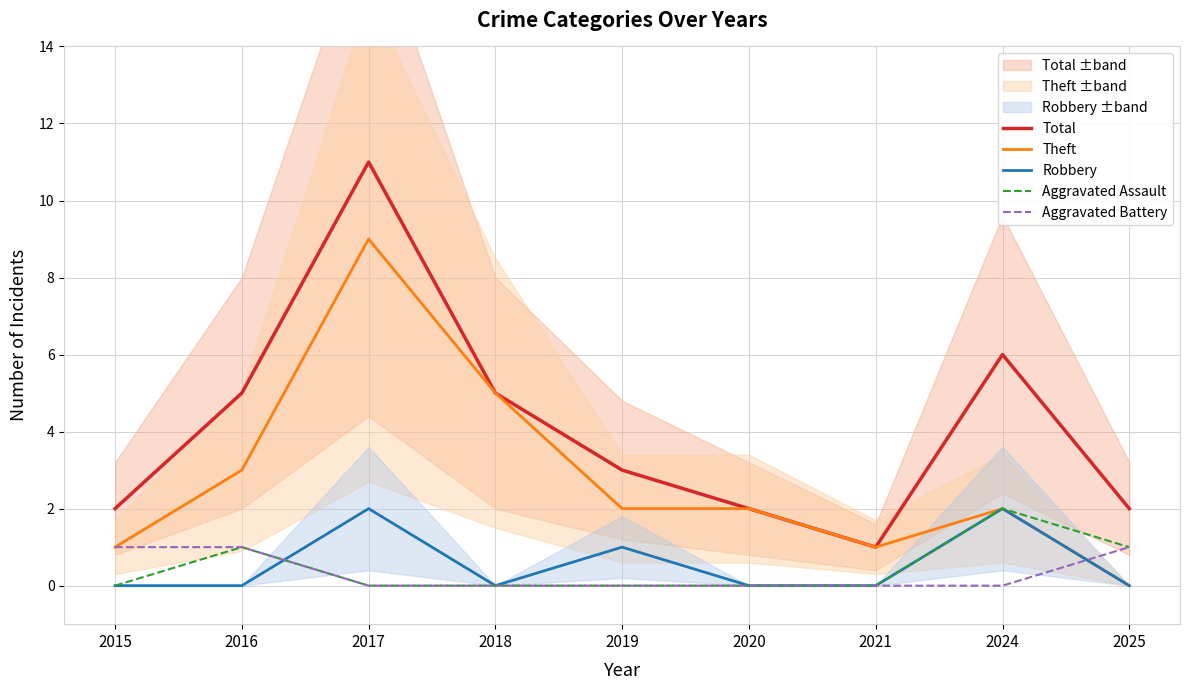

What is the difference between the second highest and second lowest values in the Aggravated Battery series?

1